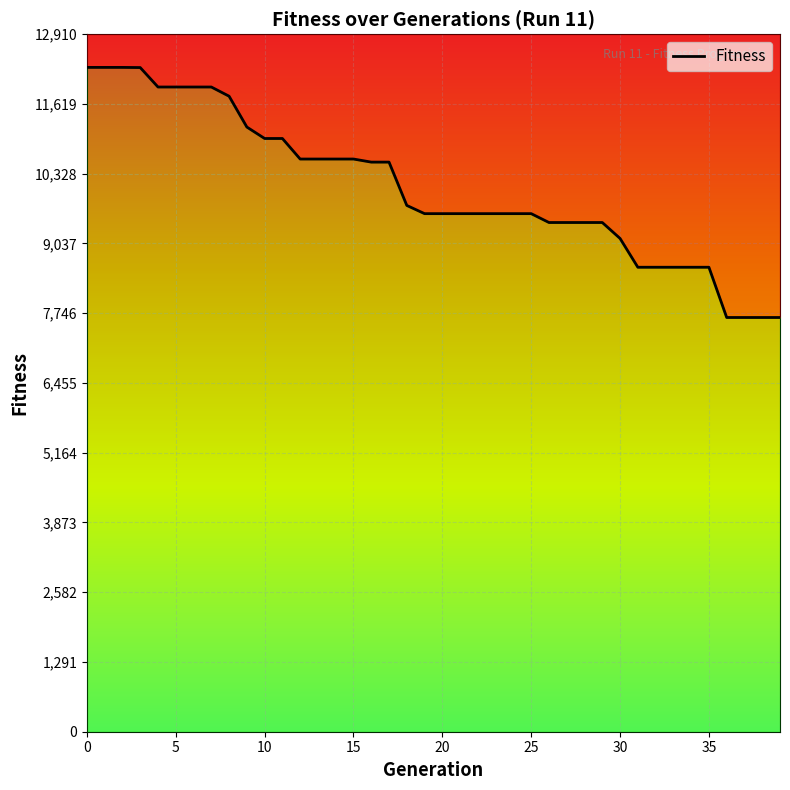

What is the value of the 28th point from the left?

9425